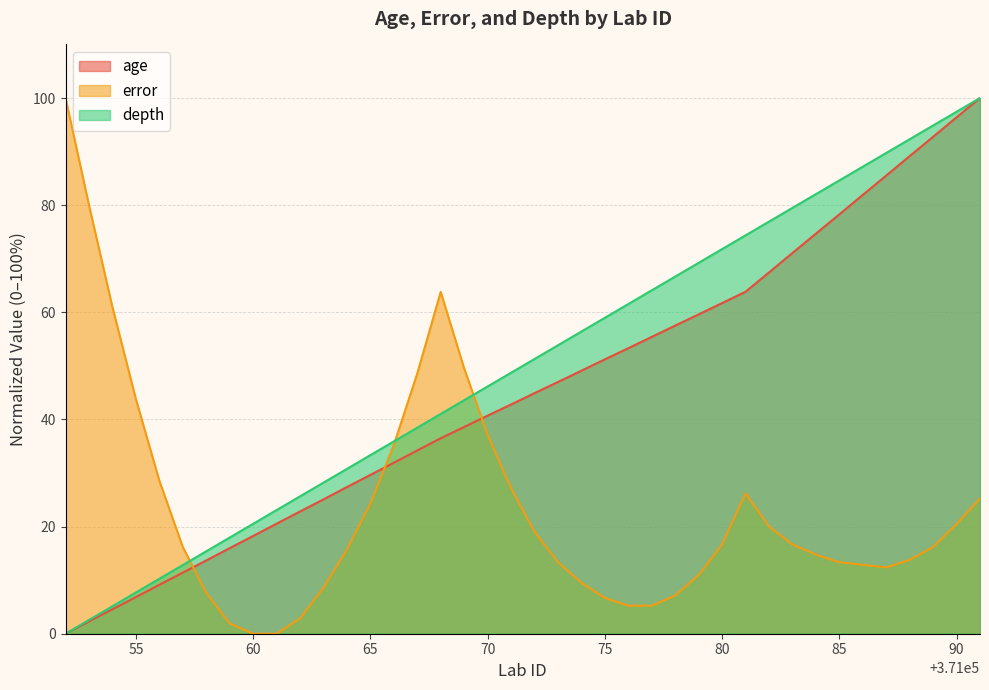

List the series in order of their overall mean, highest first.

depth, age, error